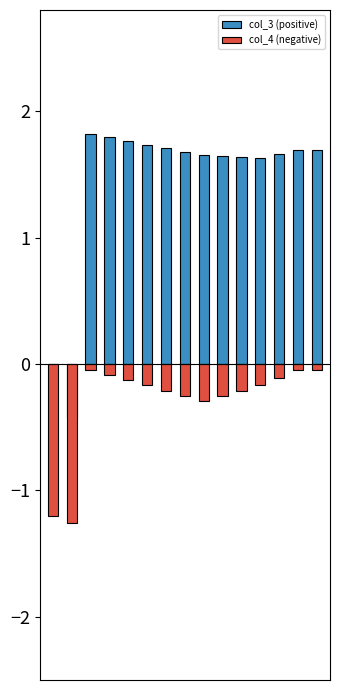

List the series in order of their overall mean, lowest first.

col_4 (negative), col_3 (positive)